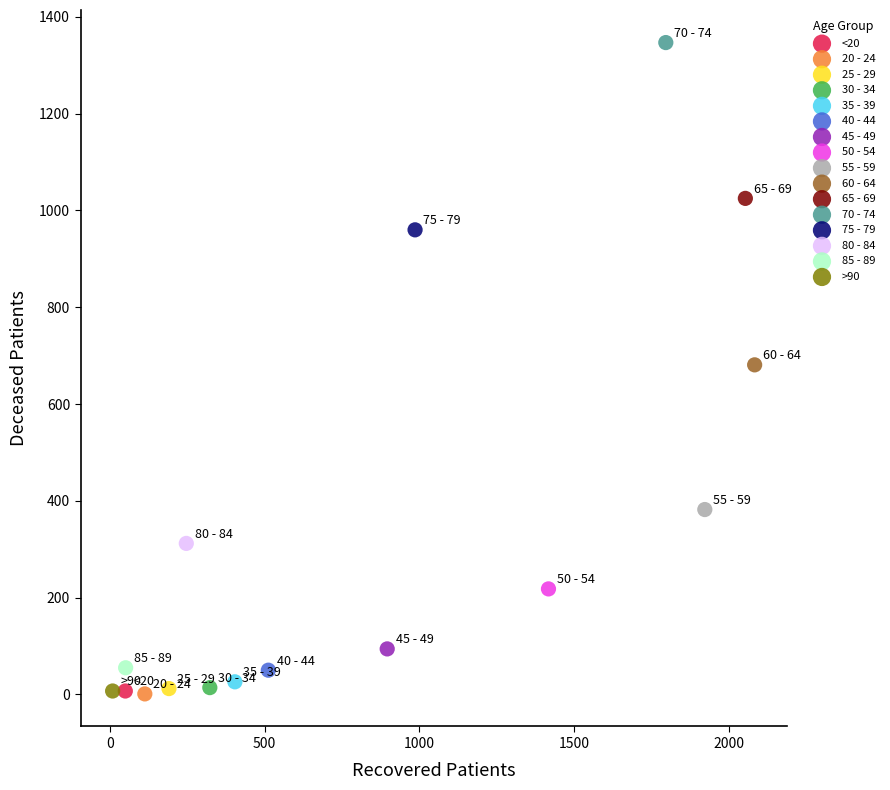

Which series contains the highest Y value?

70 - 74